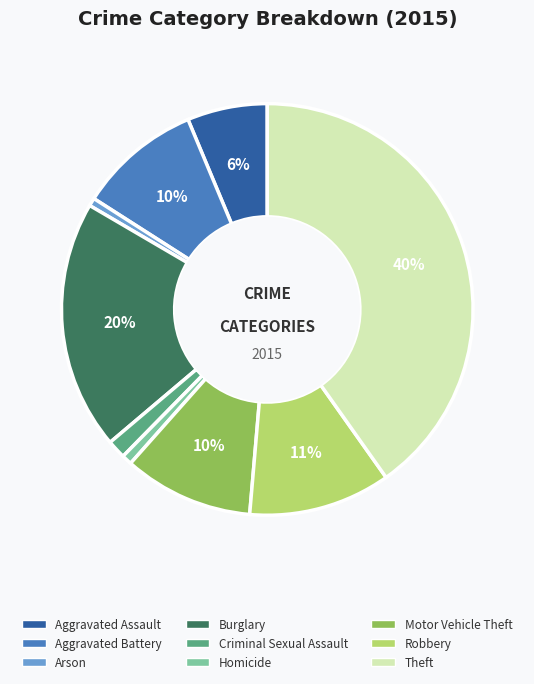

Count the number of slices in the pie.

9